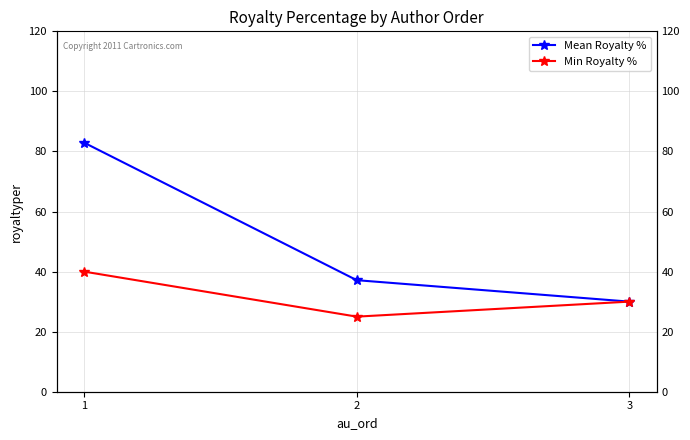

How many values in the Mean Royalty % series are below 37?

1